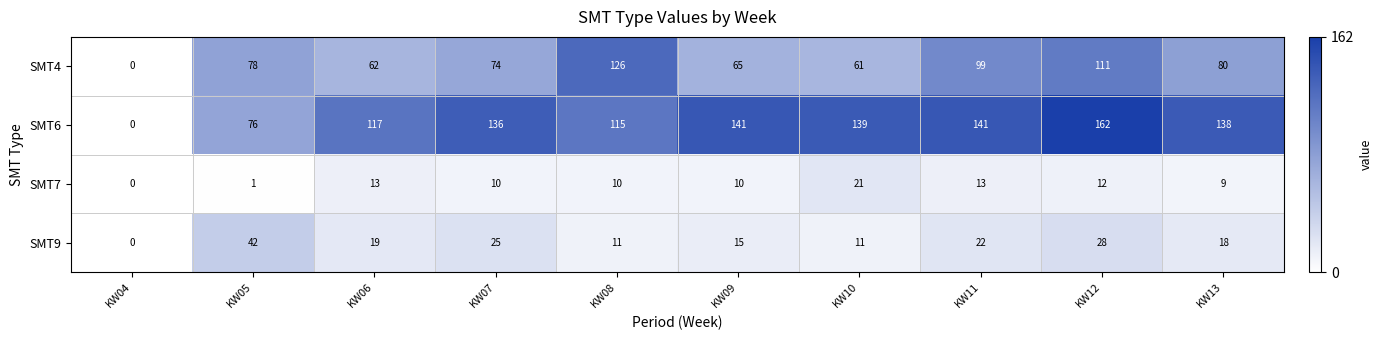

At which category does the chart reach its minimum across all series?

KW04